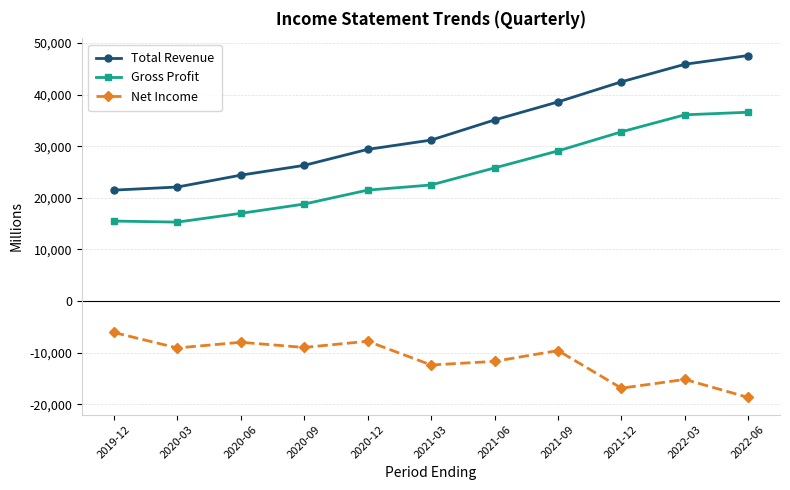

True or false: Total Revenue and Gross Profit intersect in this chart.

False